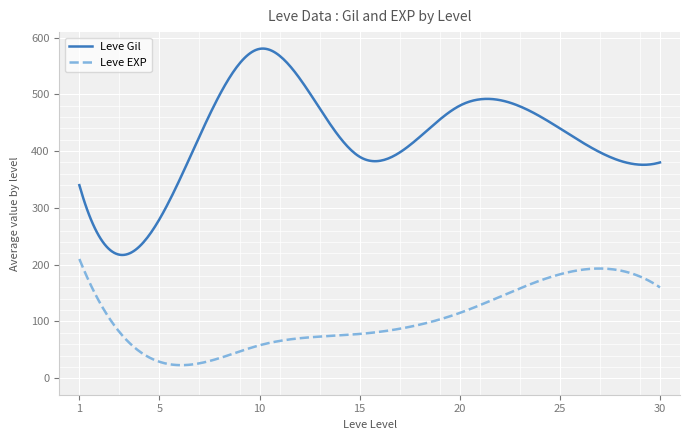

Rank the series by their average value, from highest to lowest.

Leve Gil, Leve EXP